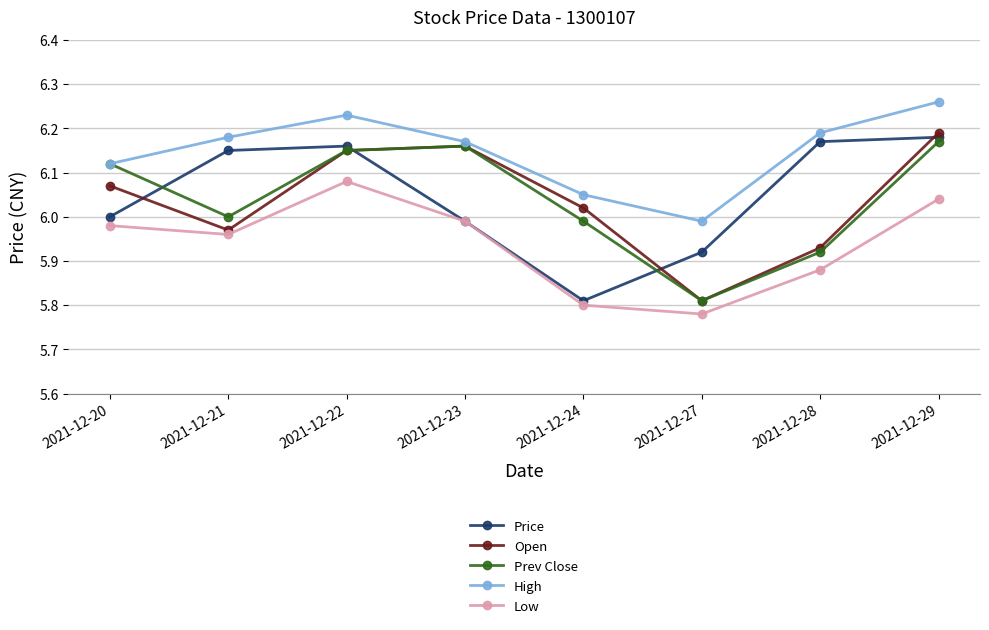

Is it true that High equals 10.9 at 2021-12-22?

False